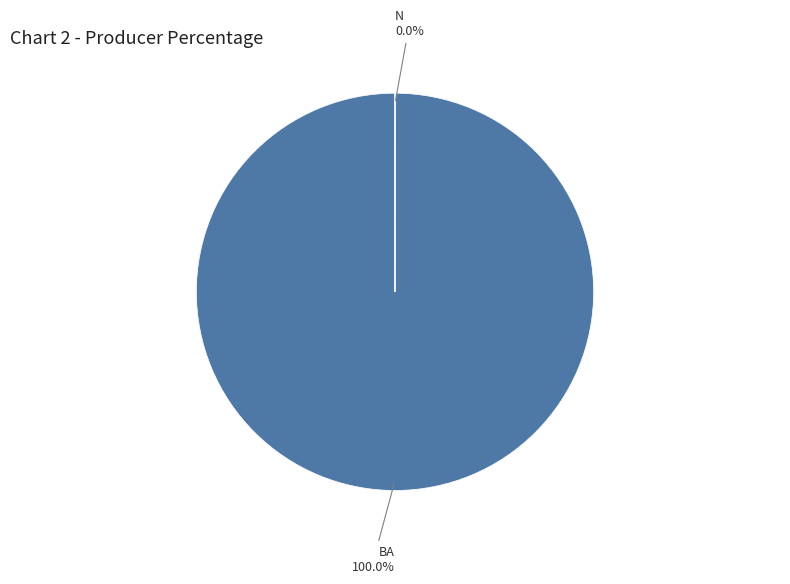

Is there any slice that represents more than half of the pie?

Yes